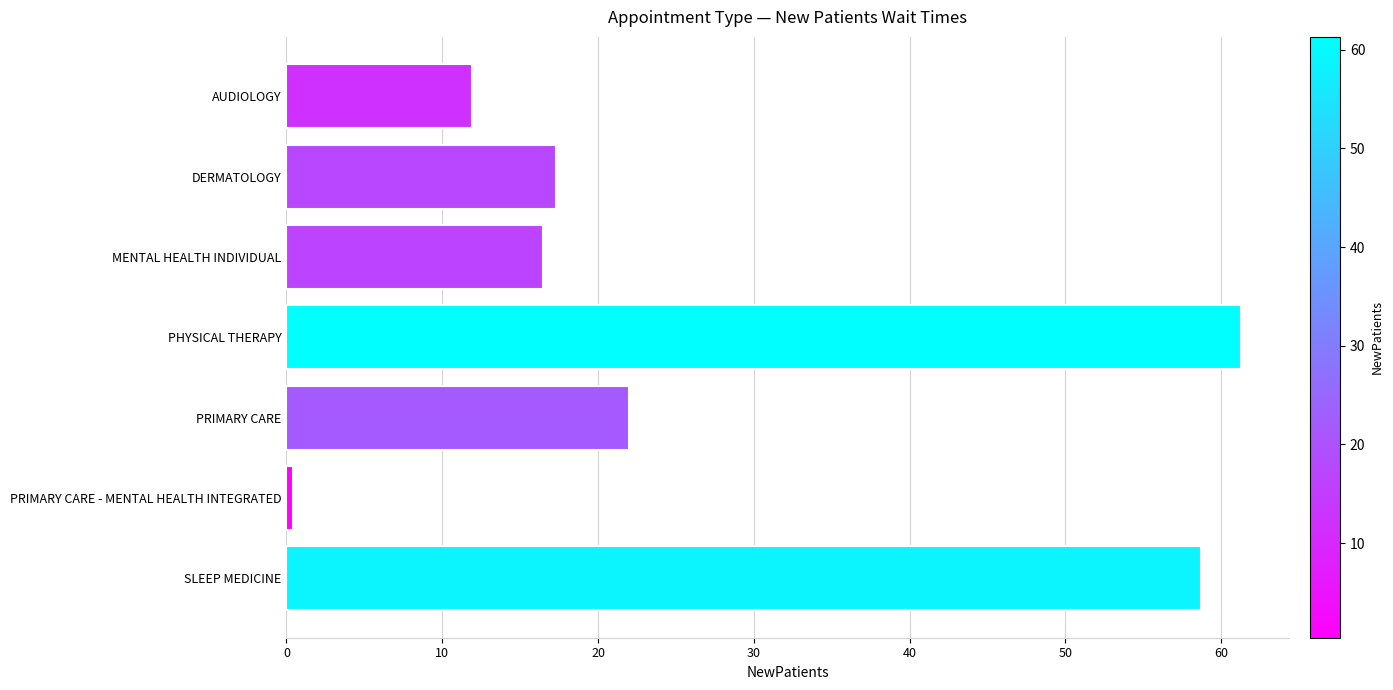

Rank the categories by value from highest to lowest.

PHYSICAL THERAPY, SLEEP MEDICINE, PRIMARY CARE, DERMATOLOGY, MENTAL HEALTH INDIVIDUAL, AUDIOLOGY, PRIMARY CARE - MENTAL HEALTH INTEGRATED